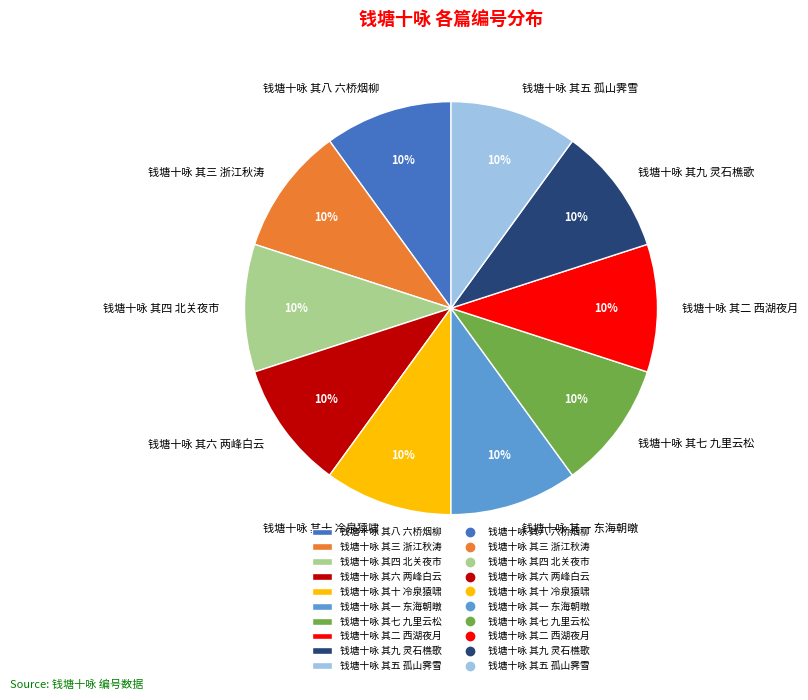

The 钱塘十咏 其五 孤山霁雪 slice represents 1% of the pie. True or false?

False